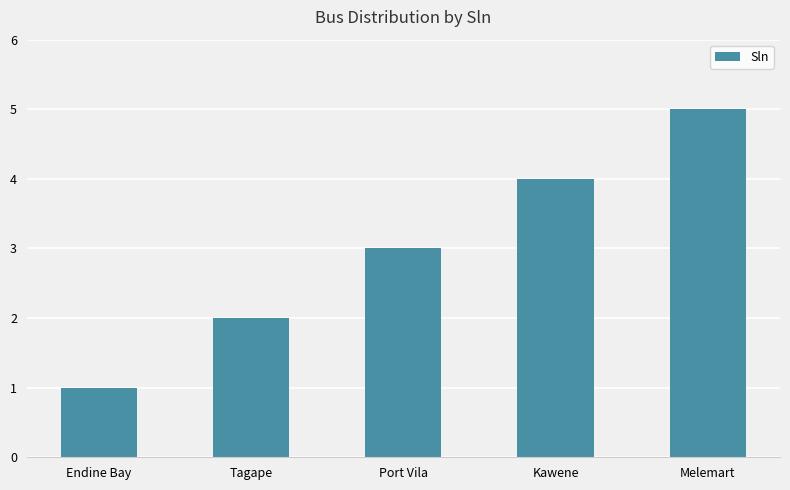

At which category does the chart reach its peak across all series?

Melemart